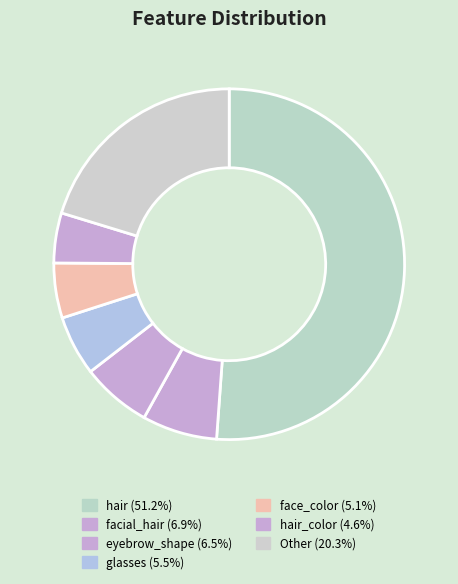

How many segments does this pie chart have?

7